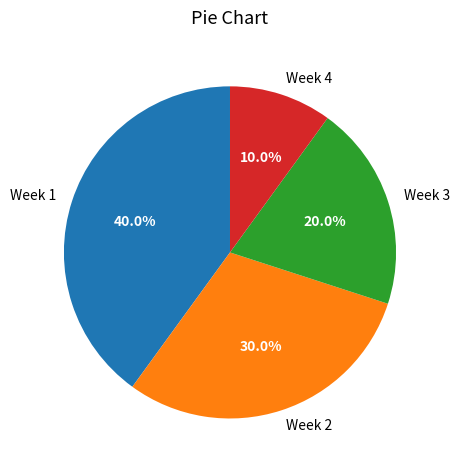

To the nearest percent, what is the difference between the largest and smallest slice percentages?

30%